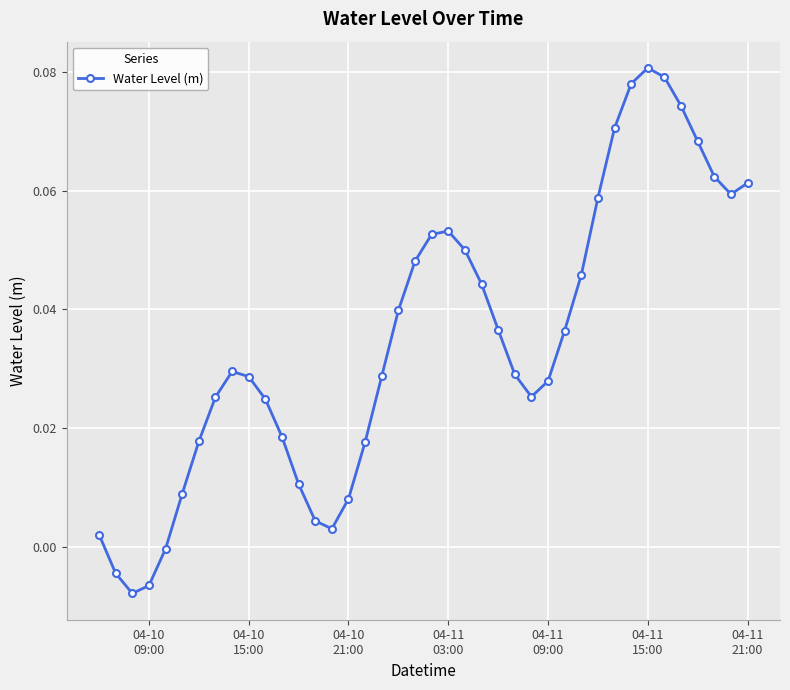

True or false: the data has more than 1 interior local peaks.

True